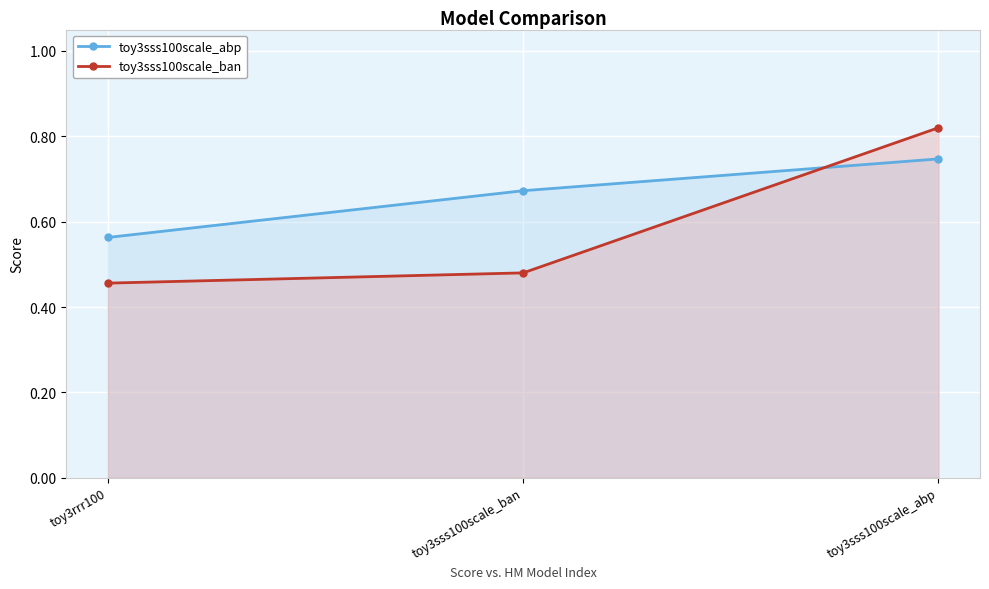

The value of toy3sss100scale_ban at toy3rrr100 is 0.5. True or false?

True